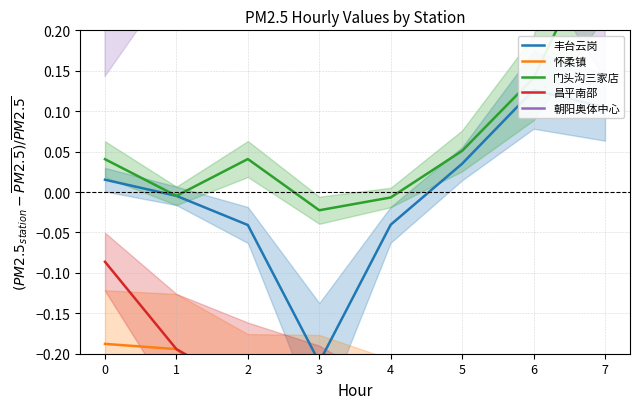

Between 0 and 6, which is larger?

6